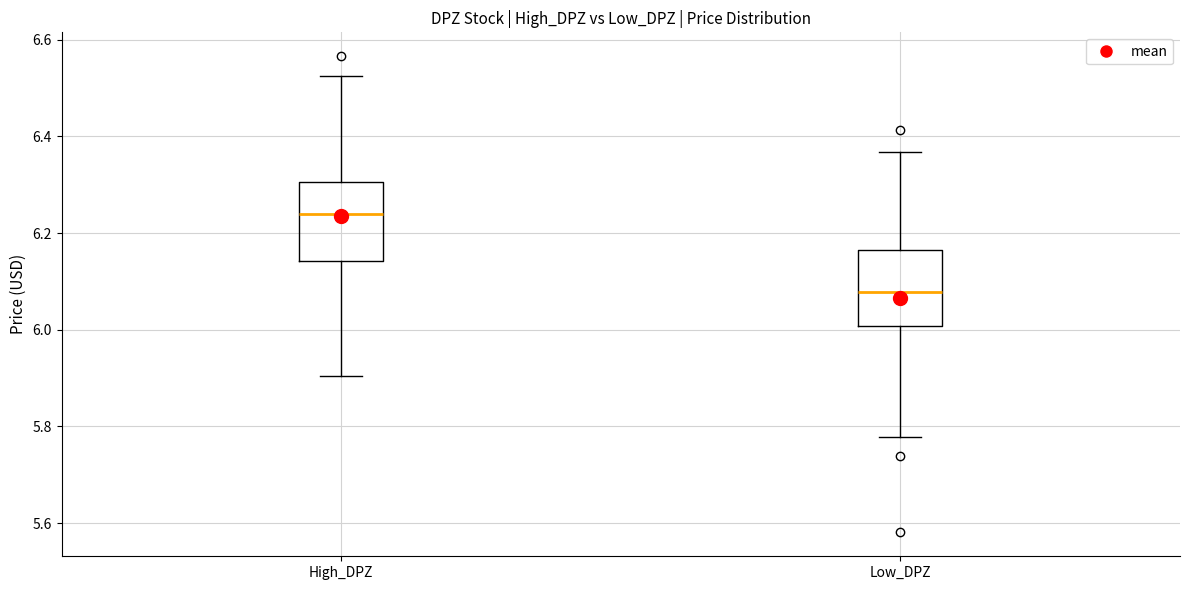

Reading left to right, transcribe this box plot: for each box, give where its median line is, the range the box spans, and where its two whiskers end, as read against the y-axis. The values are not printed on the chart, so give them approximately, as read against the axis.

High_DPZ: median 6.24, box 6.14 to 6.30, whiskers 5.90 to 6.52
Low_DPZ: median 6.08, box 6.00 to 6.16, whiskers 5.78 to 6.36